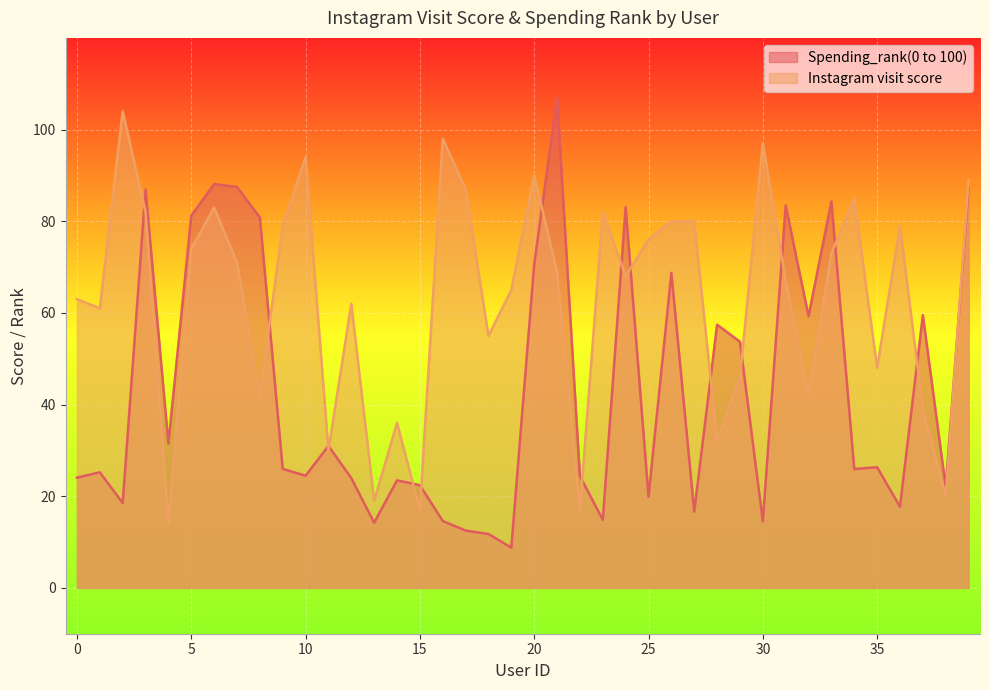

Reading left to right, list all the values displayed in this chart.

Spending_rank(0 to 100): 24.1	25.2	18.5	86.9	31.5	81.2	88.1	87.5	80.8	26.0	24.5	31.0	23.9	14.2	23.5	22.4	14.6	12.5	11.8	8.8	70.6	106.9	24.4	14.8	83.1	19.9	68.7	16.6	57.4	53.7	14.5	83.4	59.3	84.3	25.9	26.3	17.7	59.5	22.0	87.3
Instagram visit score: 63.0	61.0	104.0	82.0	14.0	74.0	83.0	71.0	42.0	79.0	94.0	30.0	62.0	19.0	36.0	17.0	98.0	87.0	55.0	65.0	90.0	69.0	17.0	82.0	68.0	76.0	80.0	80.0	32.0	46.0	97.0	67.0	42.0	73.0	85.0	48.0	79.0	39.0	20.0	89.0